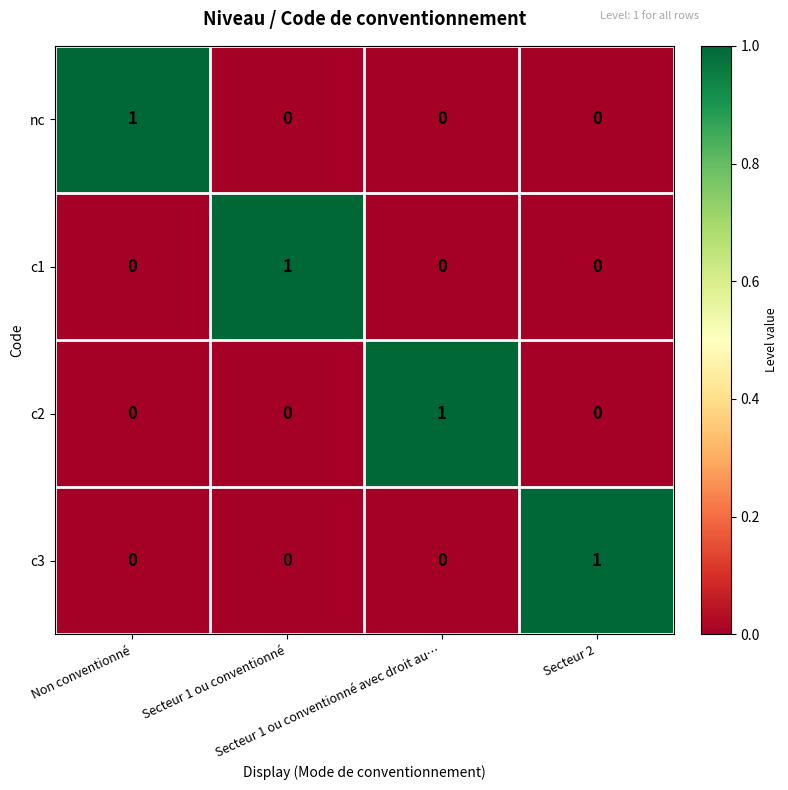

How many c3 values are between 0 and 1?

4